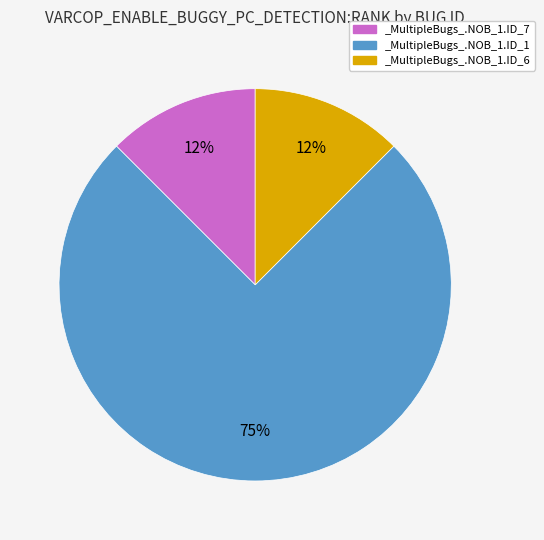

Which slice is the largest?

_MultipleBugs_.NOB_1.ID_1